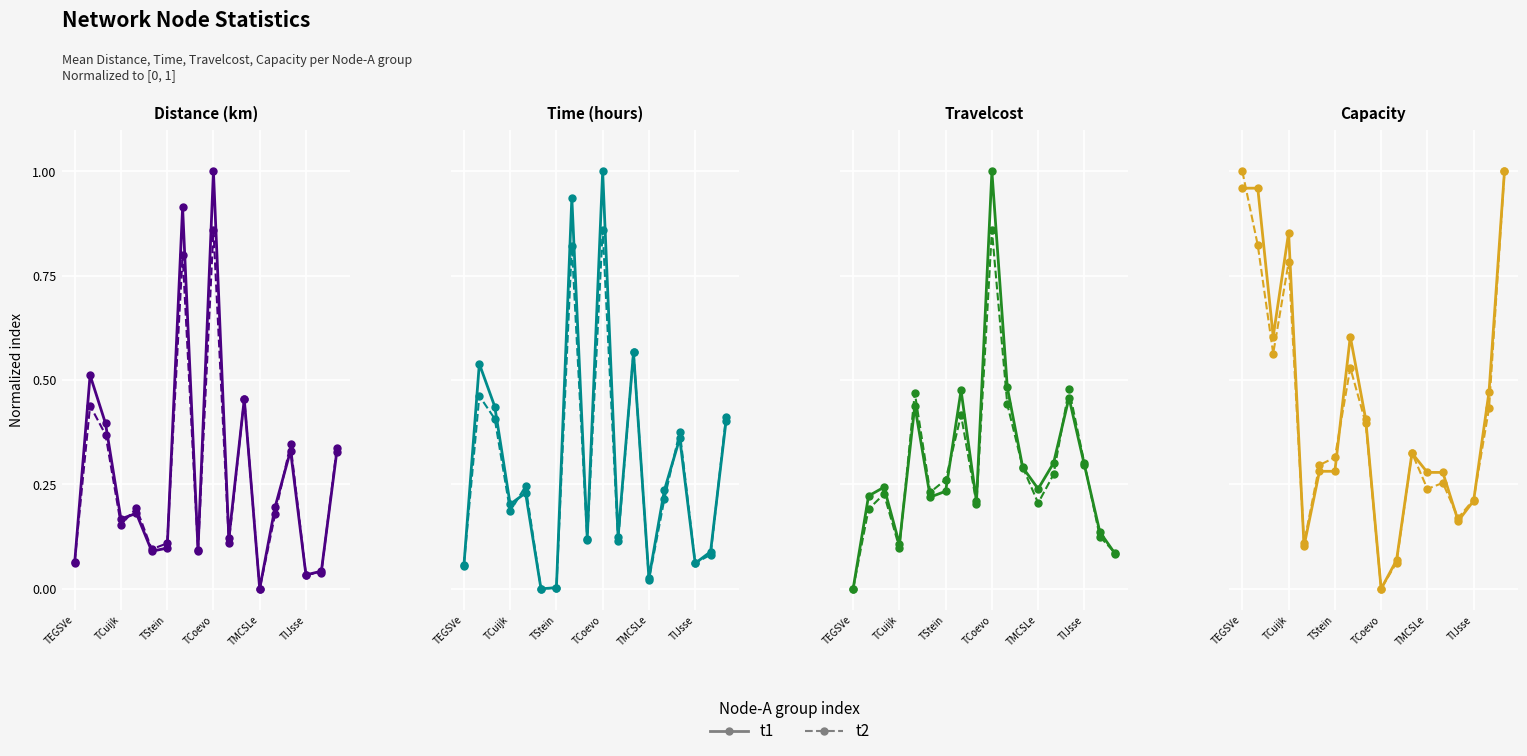

Which has a higher value, 6 or TIJsse?

6